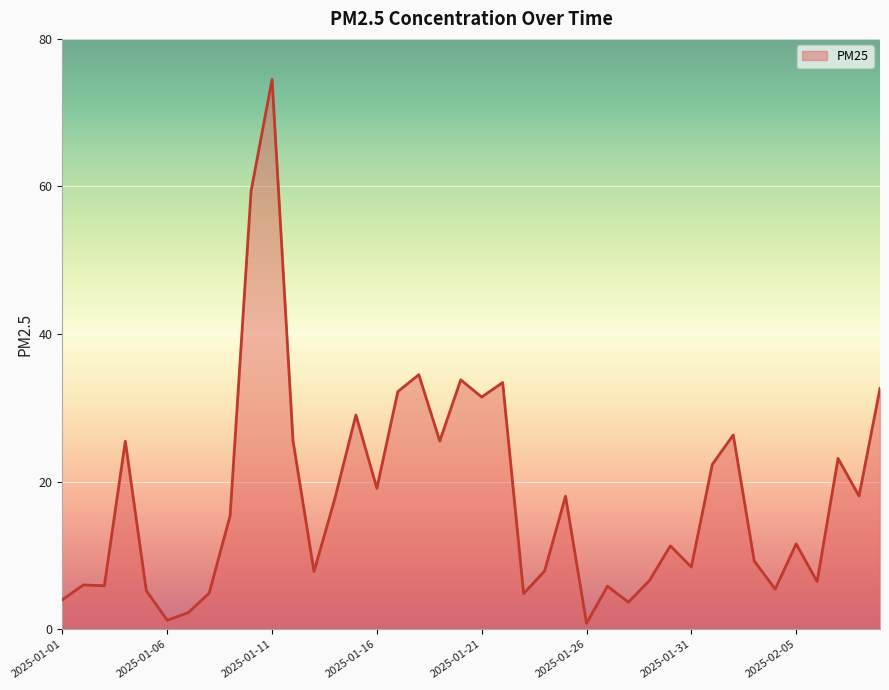

What is the maximum value shown in the chart?

74.5